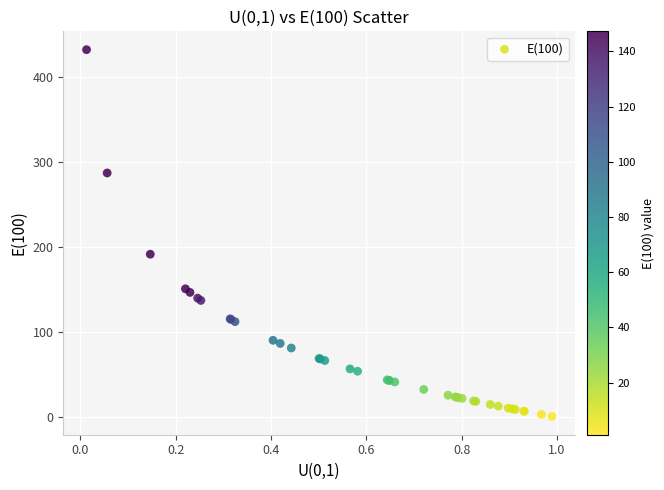

What Y value in the scatter plot is closest to 216?

191.8